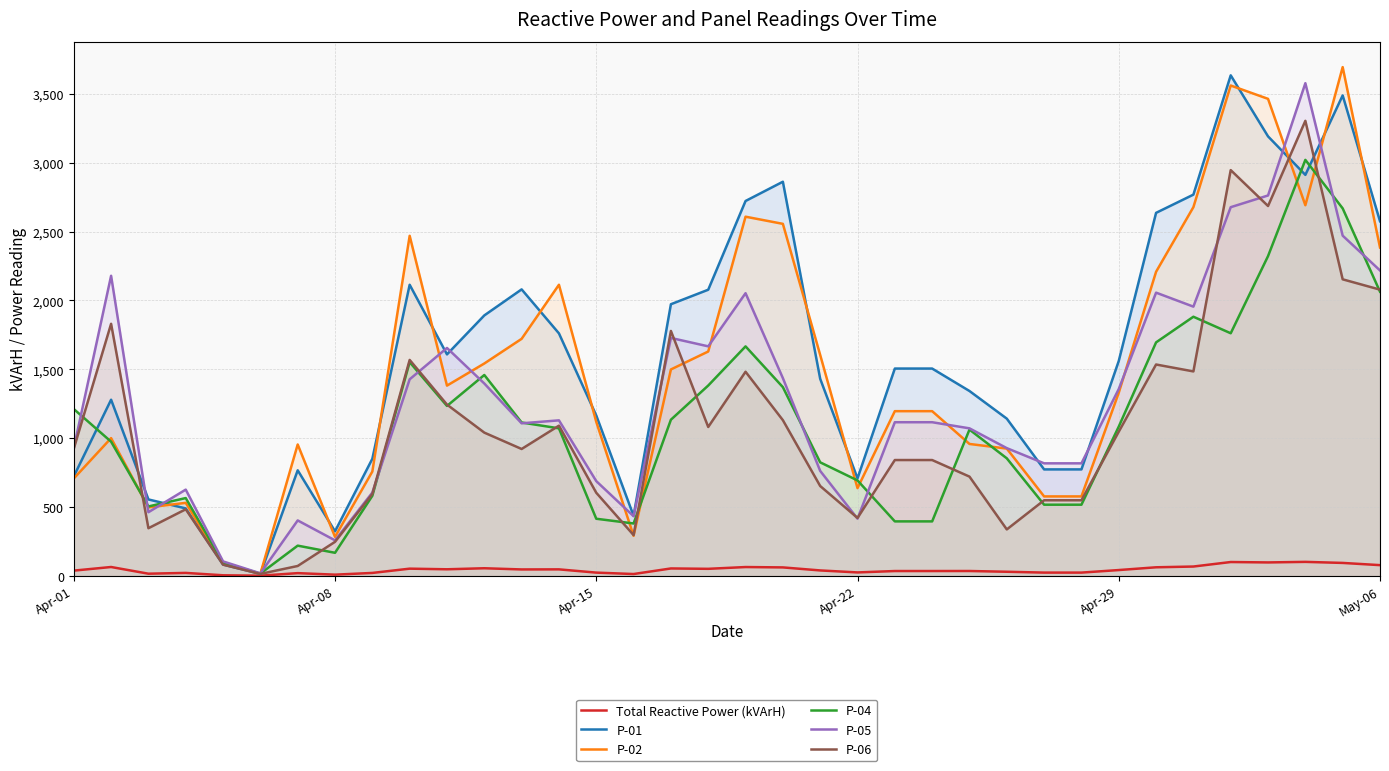

What is the maximum value for P-01?

3635.8